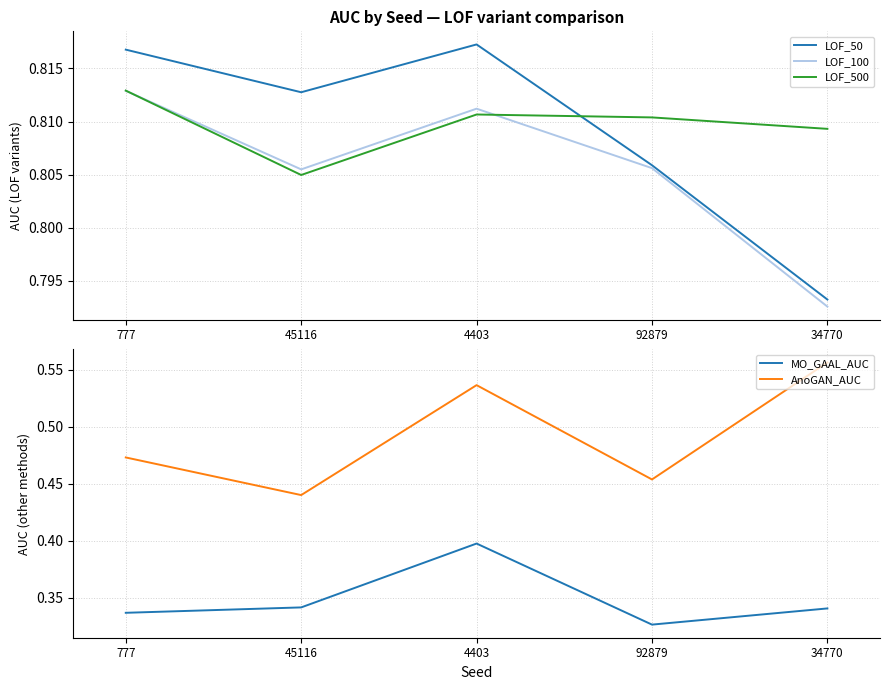

At which category is the sum across all series the highest?

4403